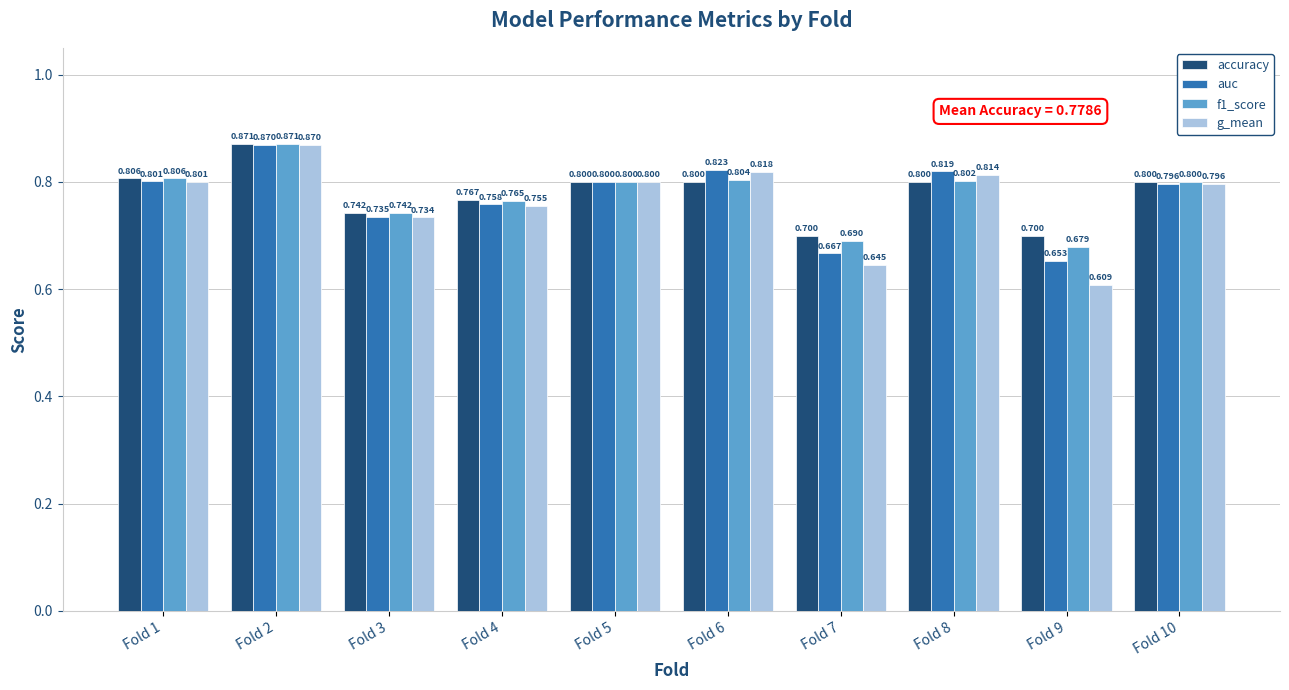

Which category has the highest value in the auc series?

Fold 2